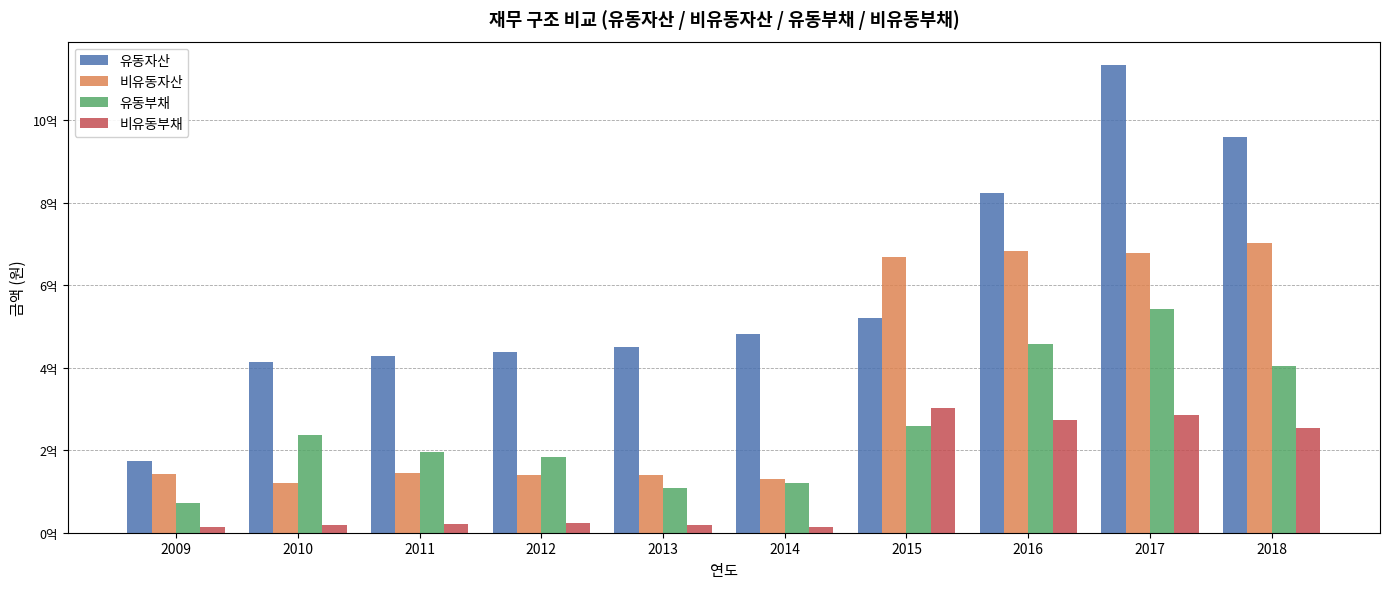

Which series has the largest total across all categories?

유동자산